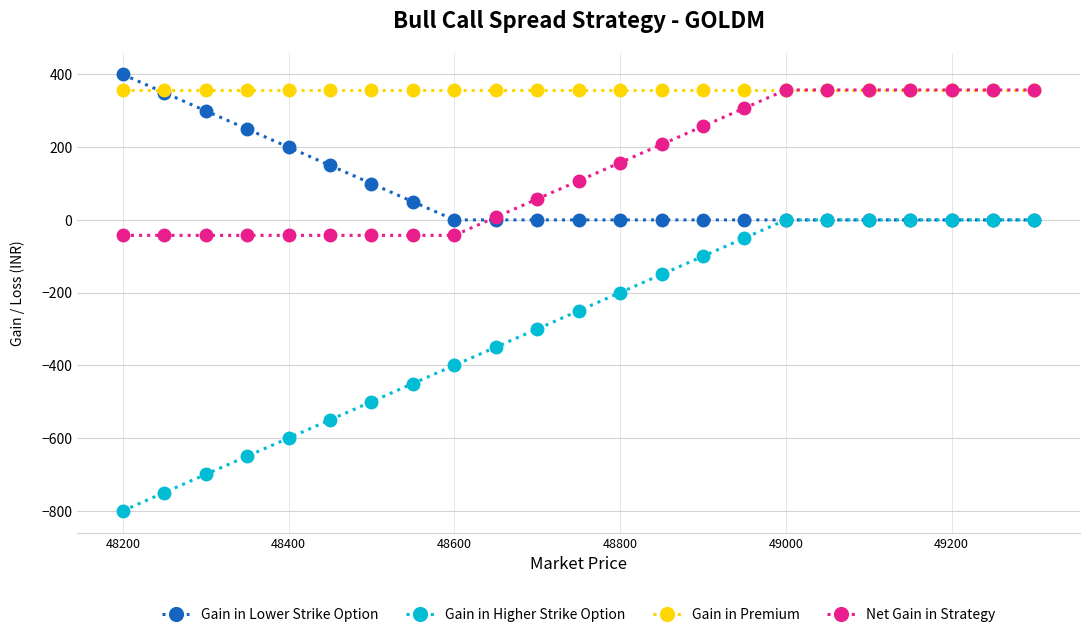

Which series has the largest total across all categories?

Gain in Premium